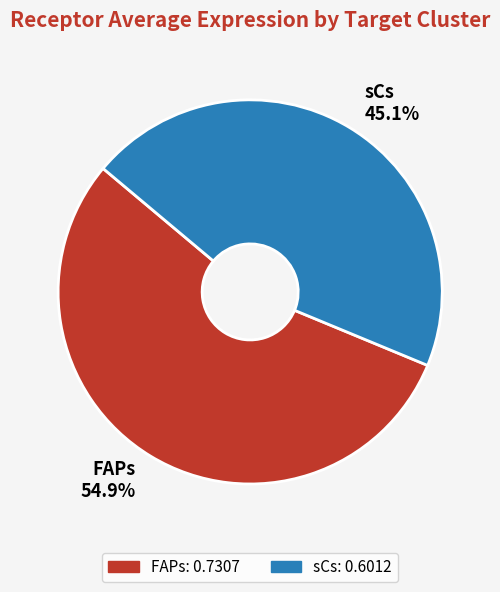

Combined, do sCs and FAPs account for over 50%?

Yes